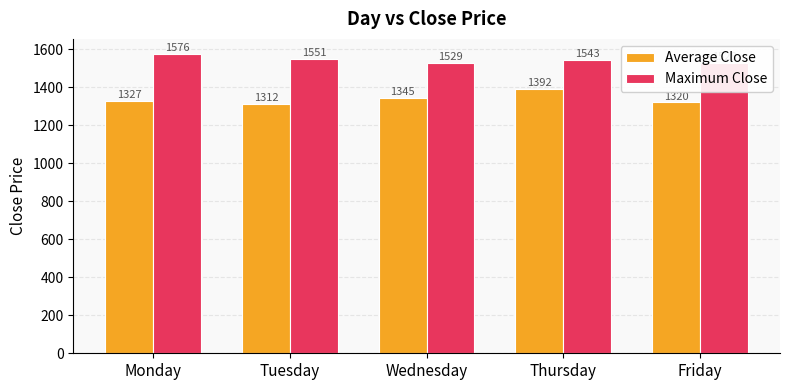

What is the maximum value for Maximum Close?

1576.3